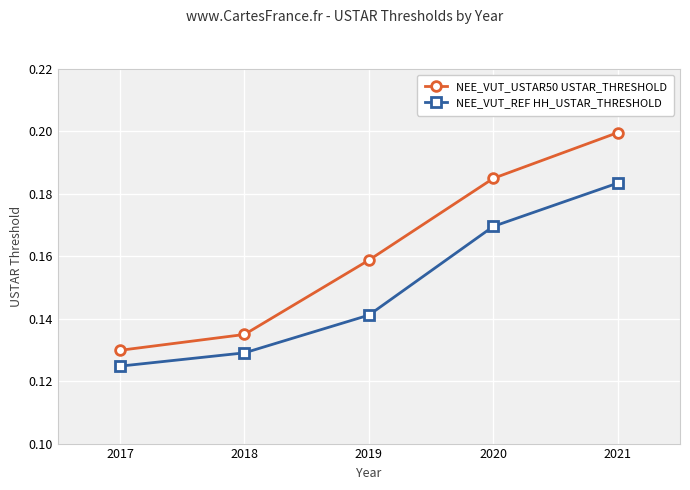

List the series in order of their peak value, highest first.

NEE_VUT_USTAR50 USTAR_THRESHOLD, NEE_VUT_REF HH_USTAR_THRESHOLD